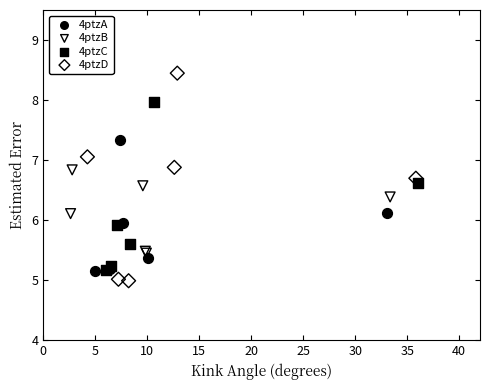

Which series has the widest spread of Y values?

4ptzD